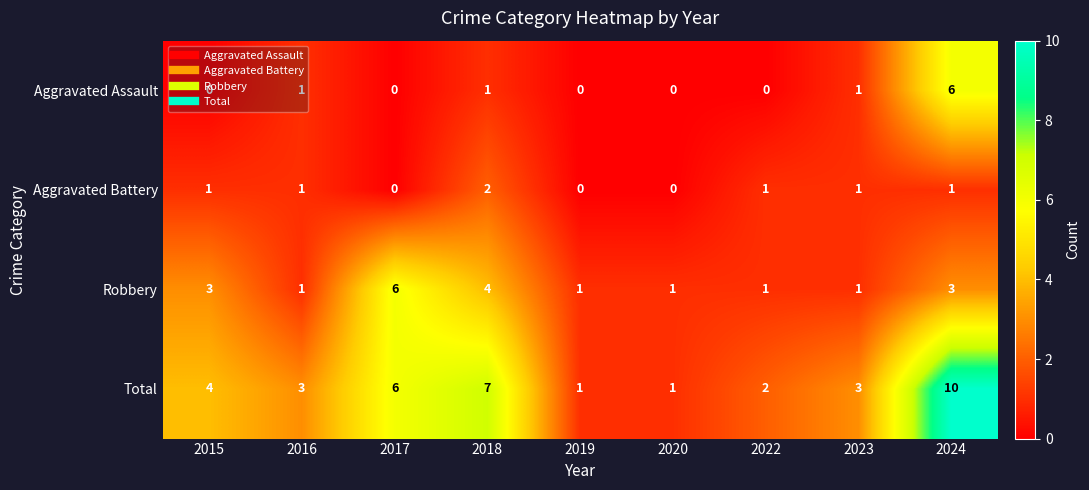

Is the value of Aggravated Battery at 2022 greater than the value of Robbery at 2024?

No